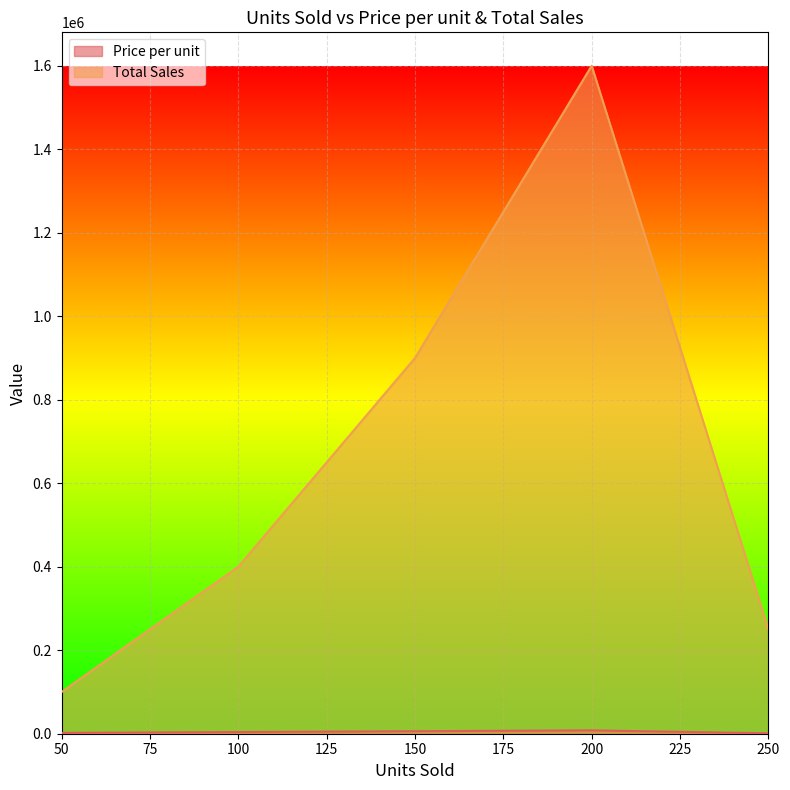

Reading right to left, transcribe all the data shown in this chart.

Price per unit: 250=1000	200=8000	150=6000	100=4000	50=2000
Total Sales: 250=250000	200=1600000	150=900000	100=400000	50=100000